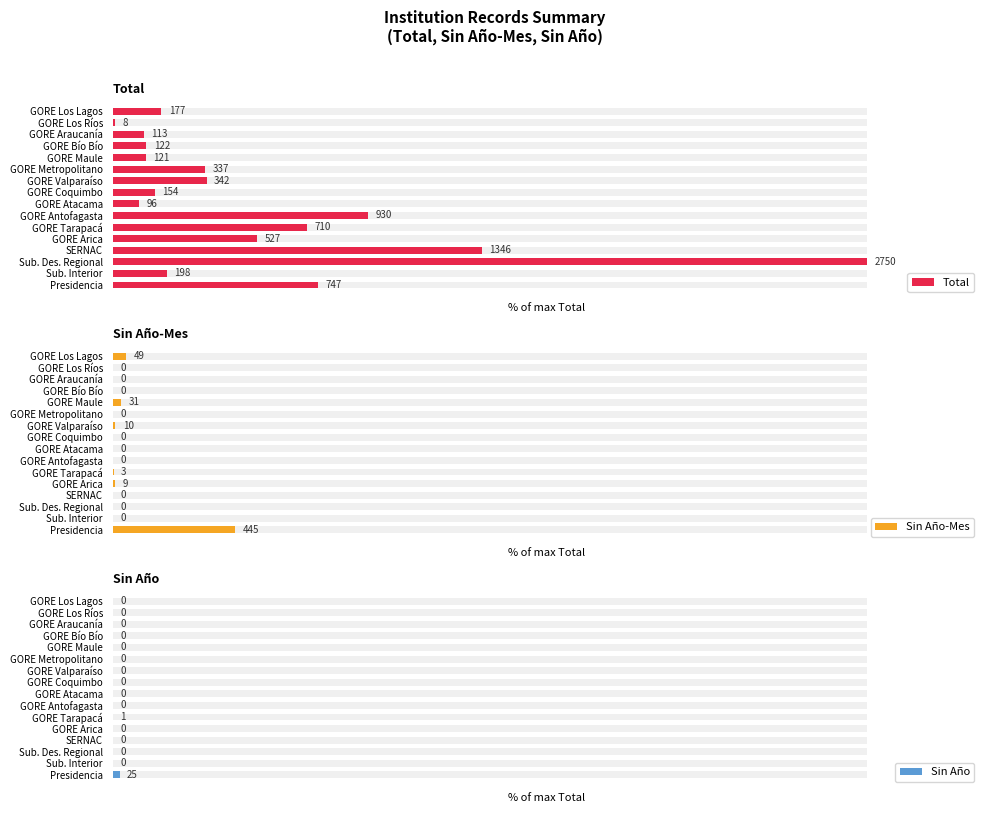

Are the bars horizontal?

Yes